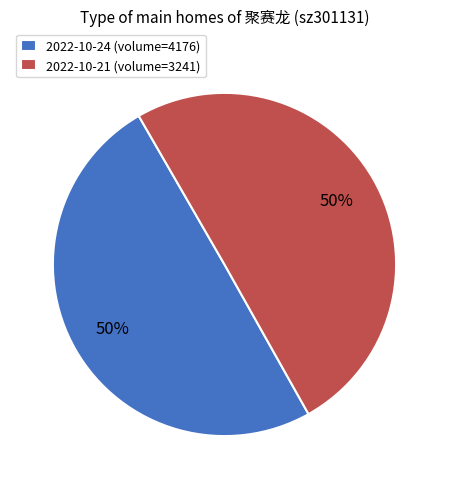

What percentage is the 2022-10-24 (volume=4176) slice, to the nearest percent?

50%